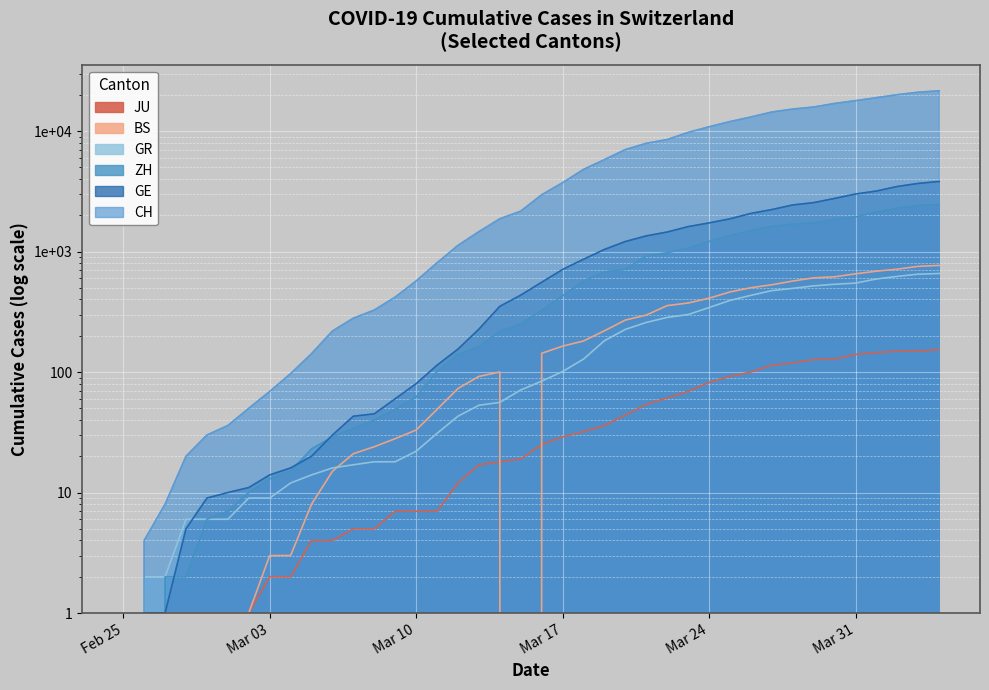

What is the value of the GR point at the 27th from the left?

284